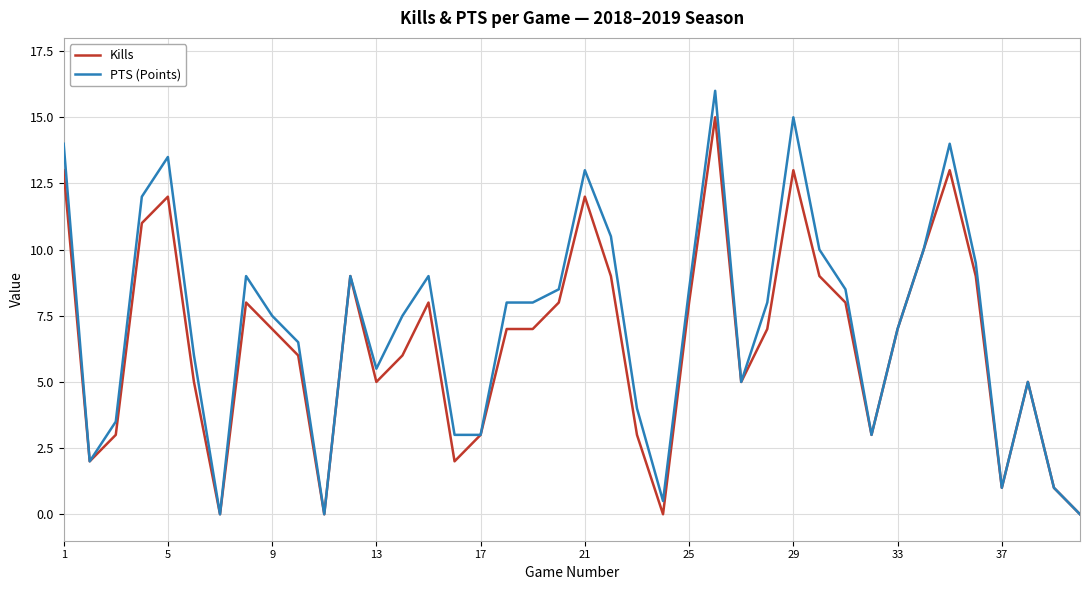

Which series has the largest range (max minus min)?

PTS (Points)